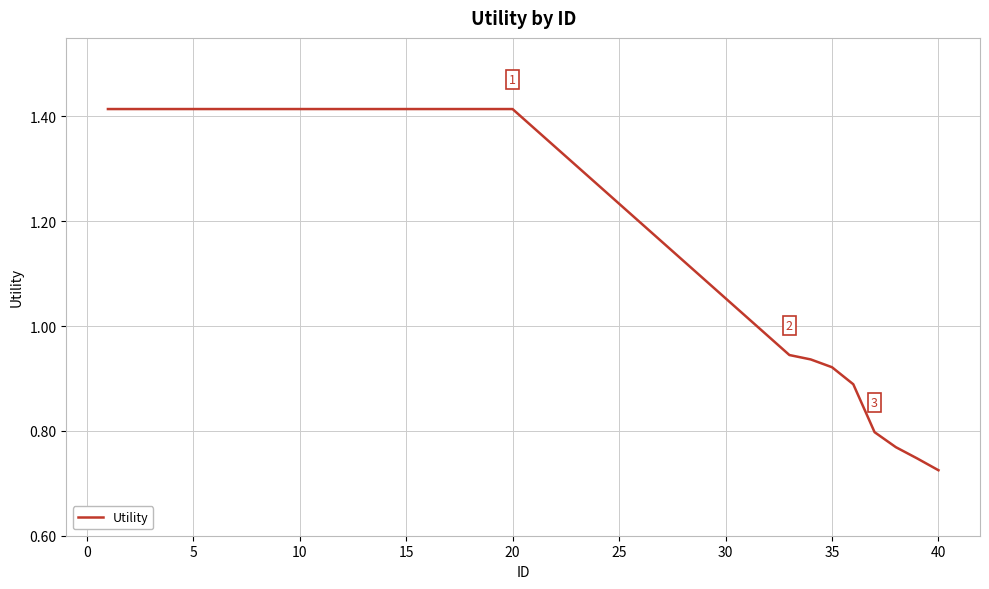

What is the value of the 3rd point from the left?

1.4